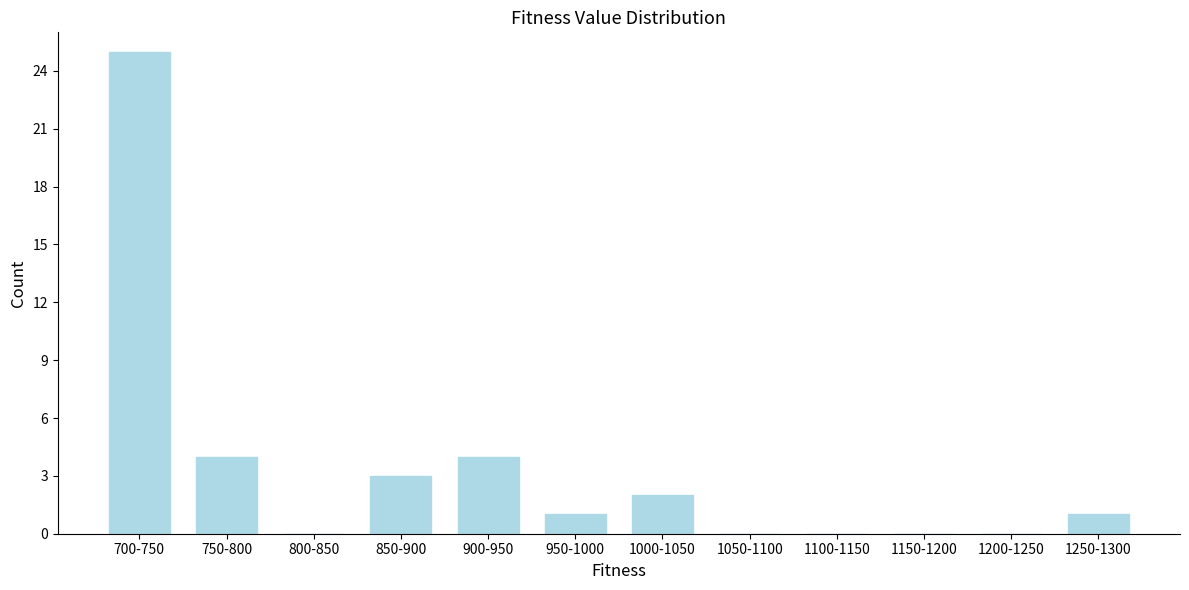

Reading left to right, list all the values displayed in this chart.

700-750=25	750-800=4	800-850=0	850-900=3	900-950=4	950-1000=1	1000-1050=2	1050-1100=0	1100-1150=0	1150-1200=0	1200-1250=0	1250-1300=1